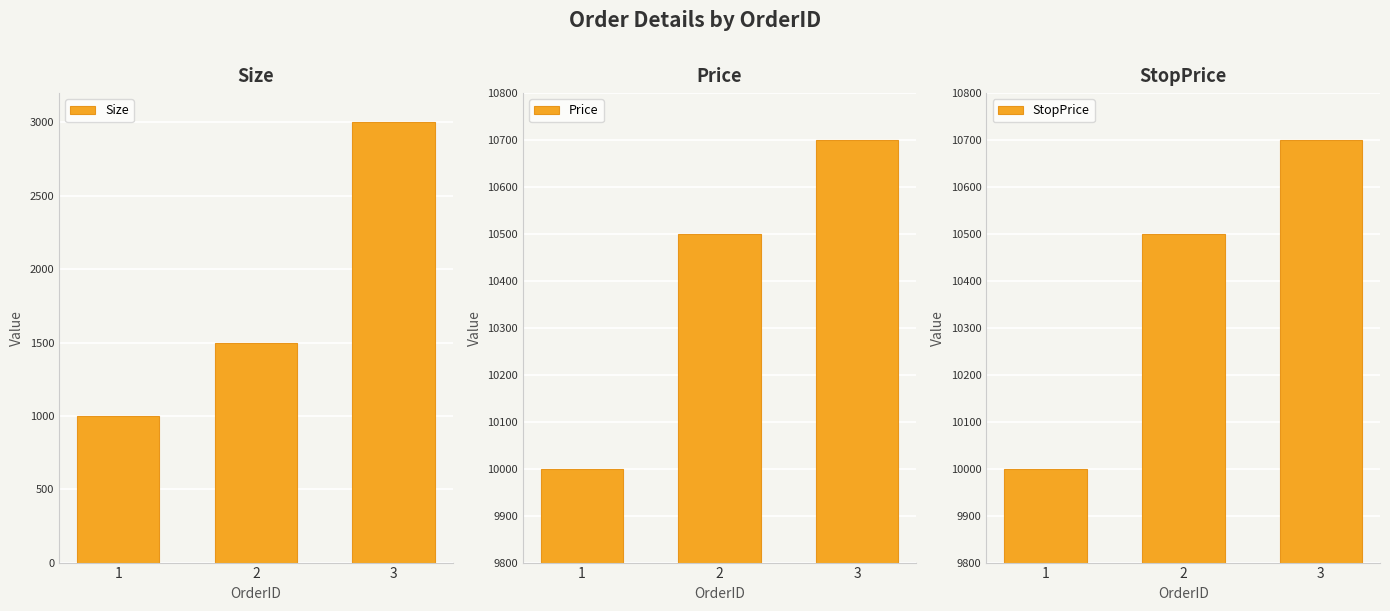

What is the value of the StopPrice bar at the 1st from the left?

10000